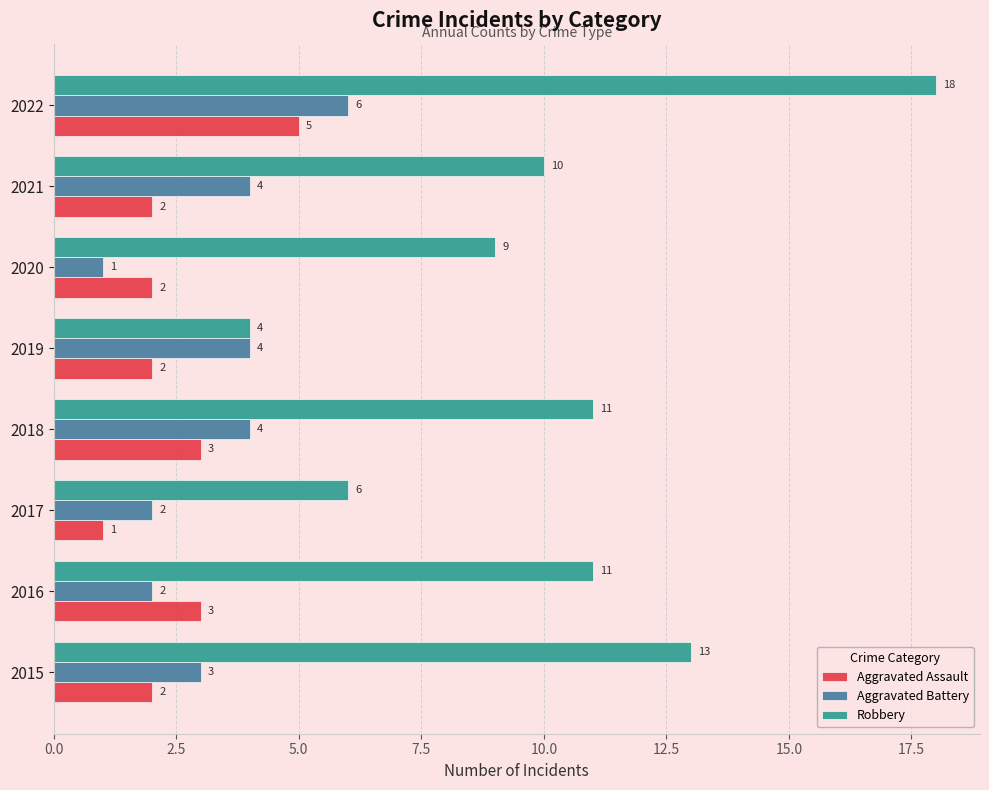

Which series changed the most between 2015 and 2016?

Robbery